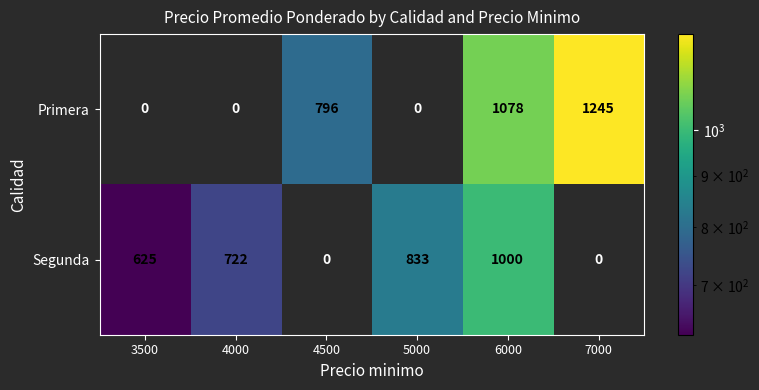

How many values in the Segunda series are below 722?

3